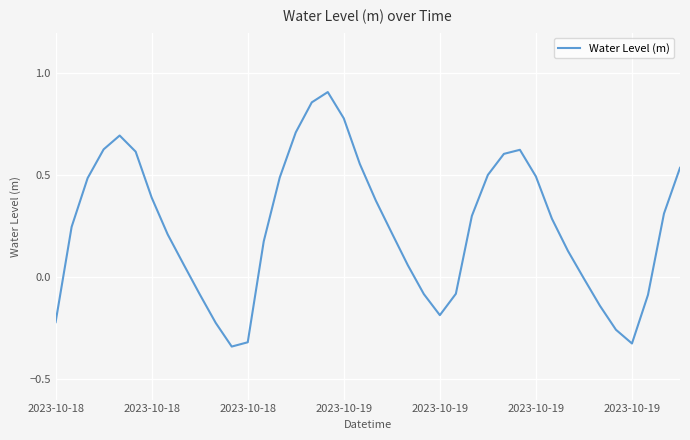

What is the difference between the maximum and minimum values?

1.2